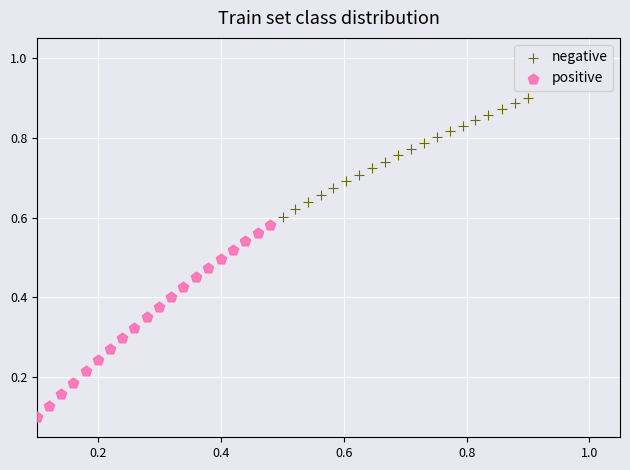

Which series contains the highest Y value?

negative